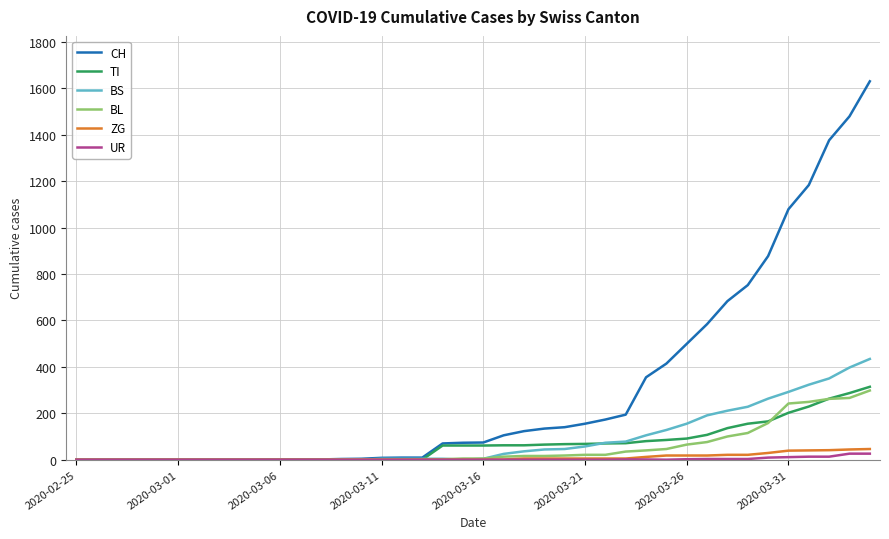

What is the maximum value for ZG?

46